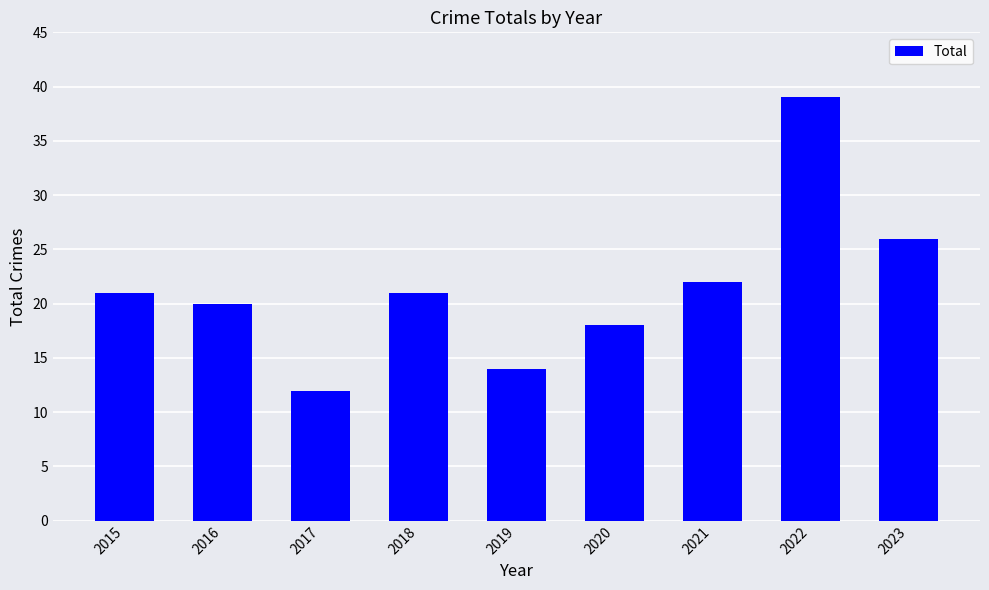

Does the chart contain any negative values?

No